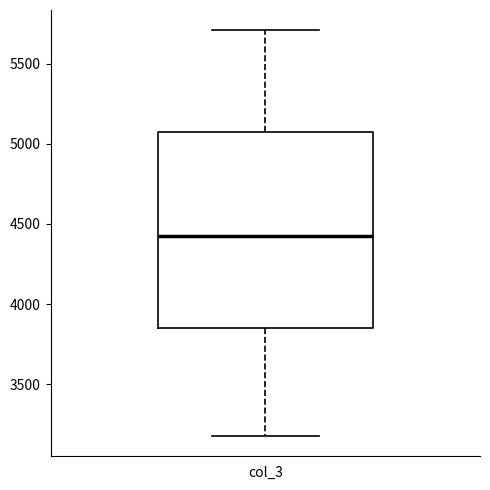

Read this box plot against the y-axis: the position of the median line, the range covered by the box, and the ends of both whiskers. The values are not printed on the chart, so give them approximately, as read against the axis.

median 4450, box 3850 to 5050, whiskers 3200 to 5700